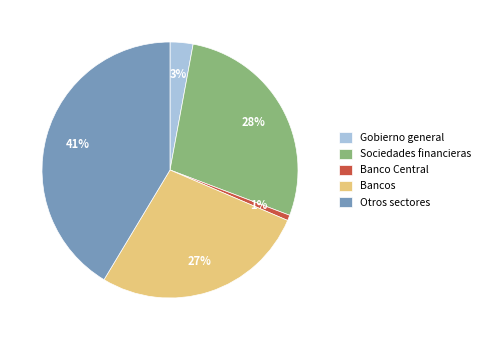

Combined, do Banco Central and Sociedades financieras account for over 50%?

No